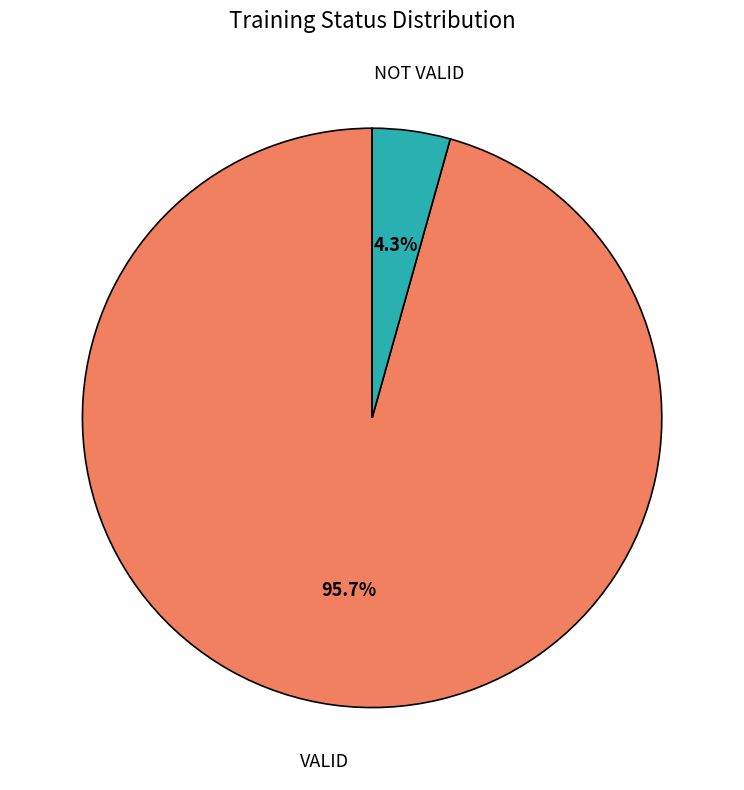

Is there any slice that represents more than half of the pie?

Yes